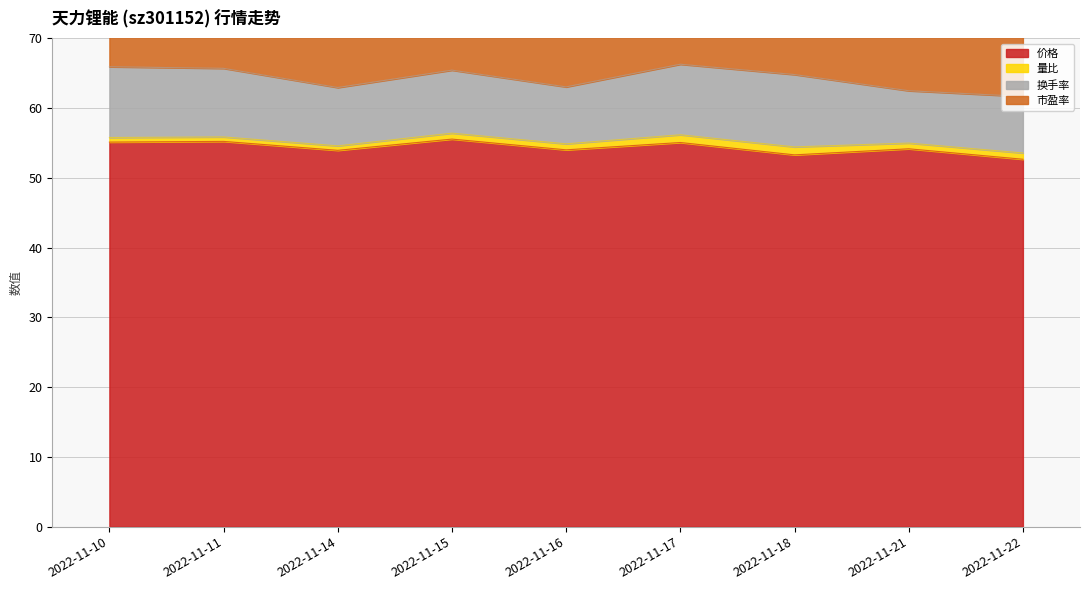

List the labels in order of 价格 value, largest first.

2022-11-15, 2022-11-11, 2022-11-10, 2022-11-17, 2022-11-21, 2022-11-16, 2022-11-14, 2022-11-18, 2022-11-22